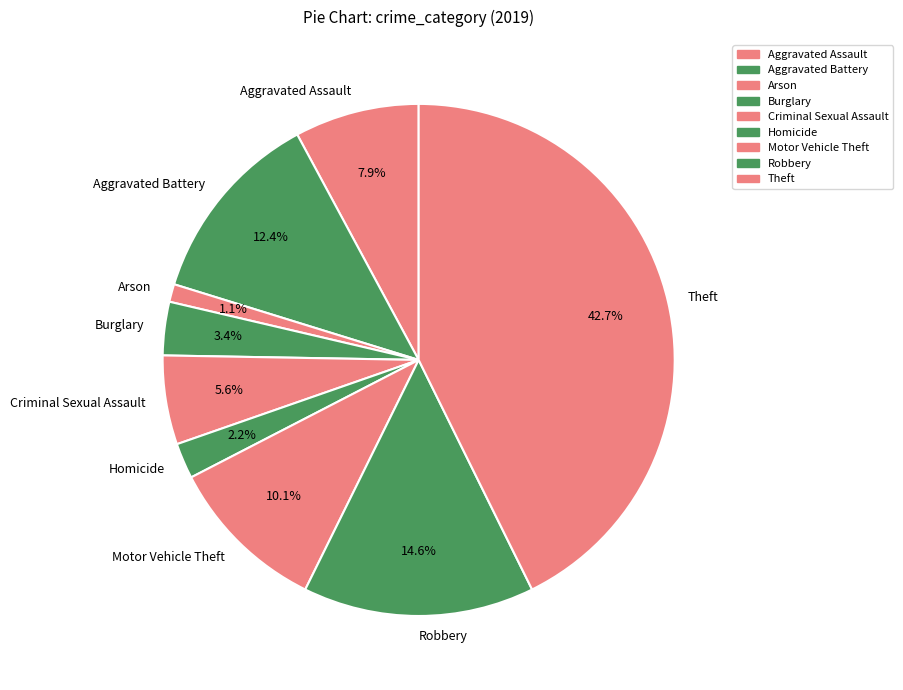

Combined, do Motor Vehicle Theft and Burglary account for over 50%?

No